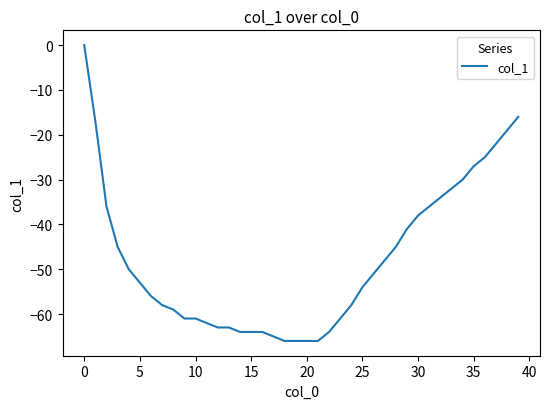

What is the difference between the maximum and minimum values?

66